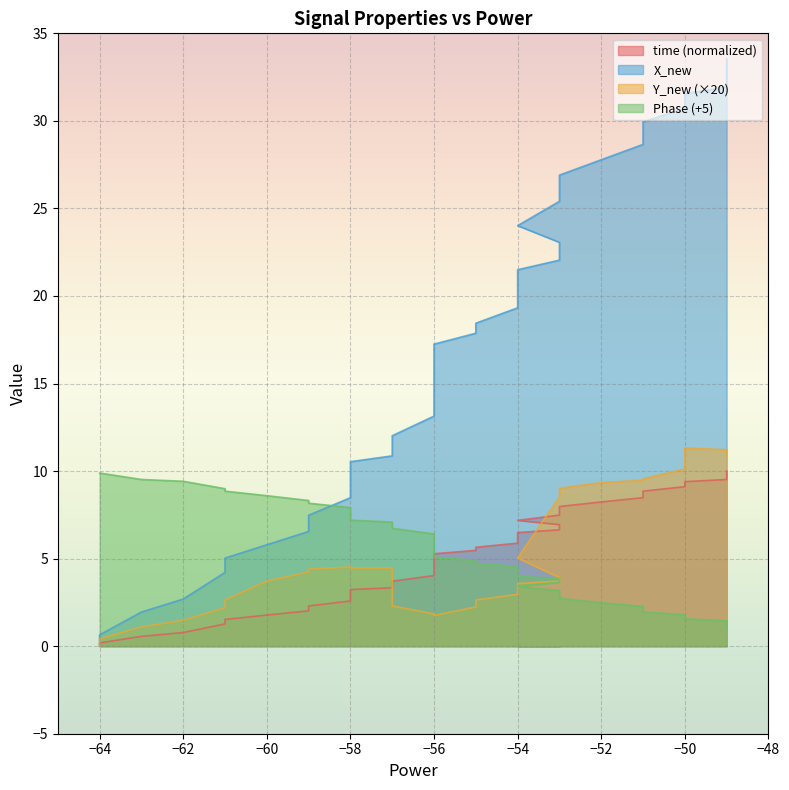

True or false: X_new and Y_new cross at least once.

False